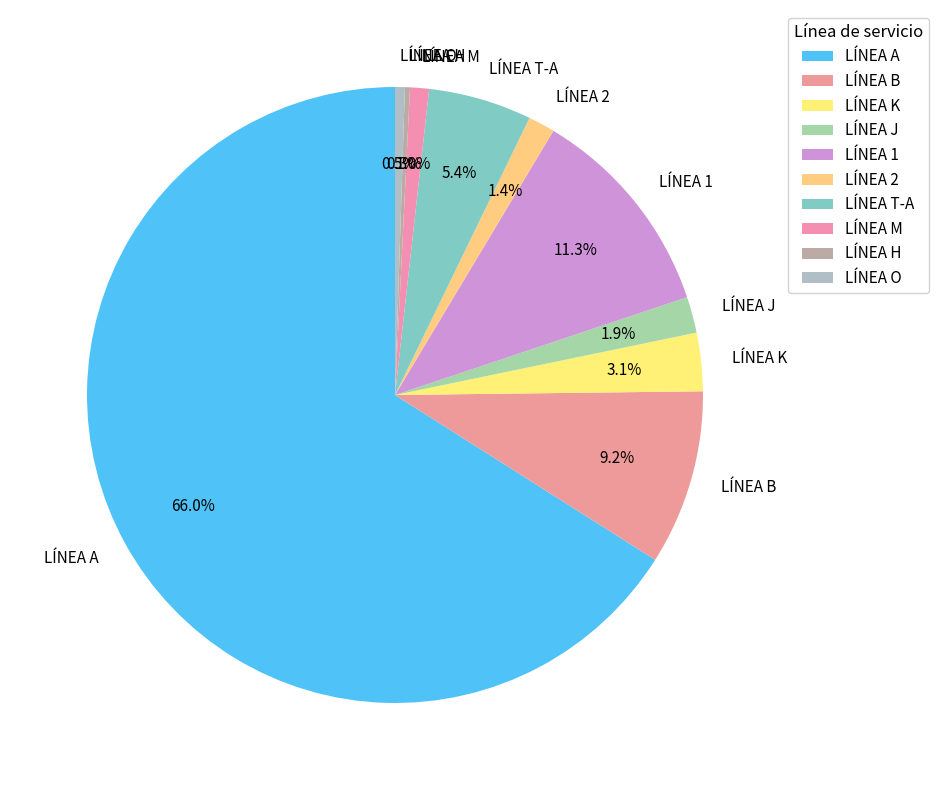

How much of the chart is everything except LÍNEA O?

99.5%